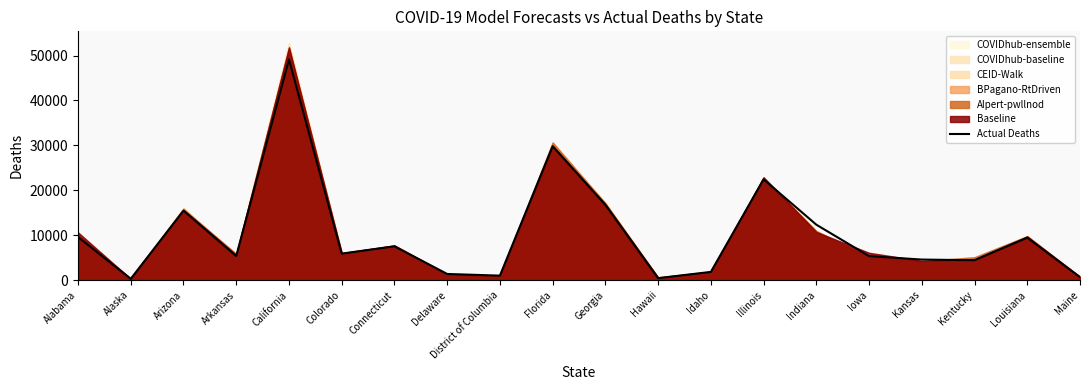

Is it true that the value at Florida is 29813?

True